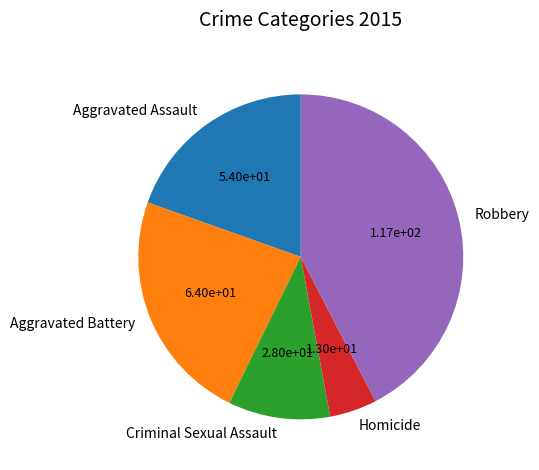

Is there a majority slice in this chart?

No